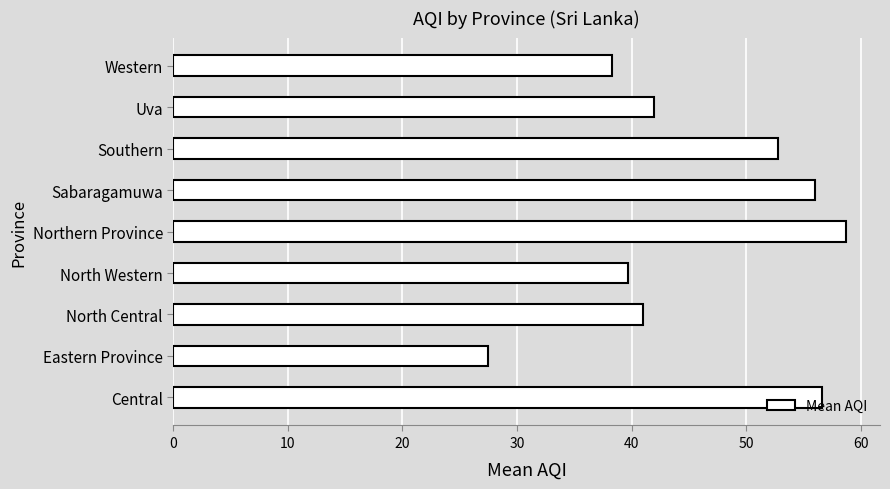

Are the bars horizontal?

Yes